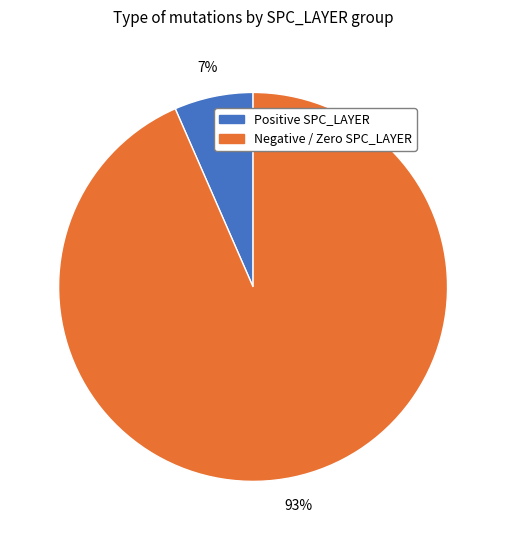

Which category has the biggest portion of the pie?

Negative / Zero SPC_LAYER